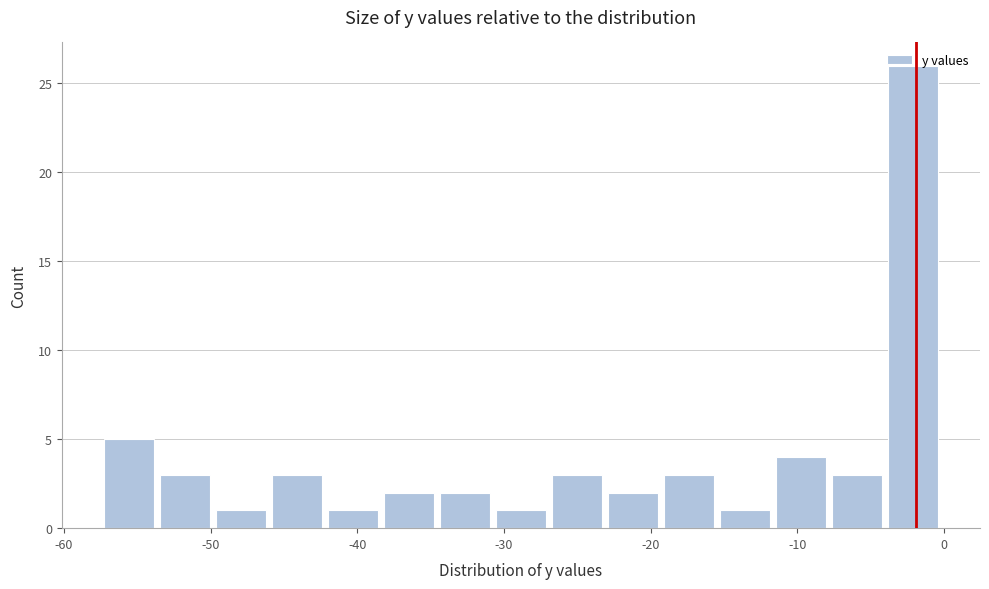

Read against the x-axis, roughly where is the centre of the tallest bar?

-2